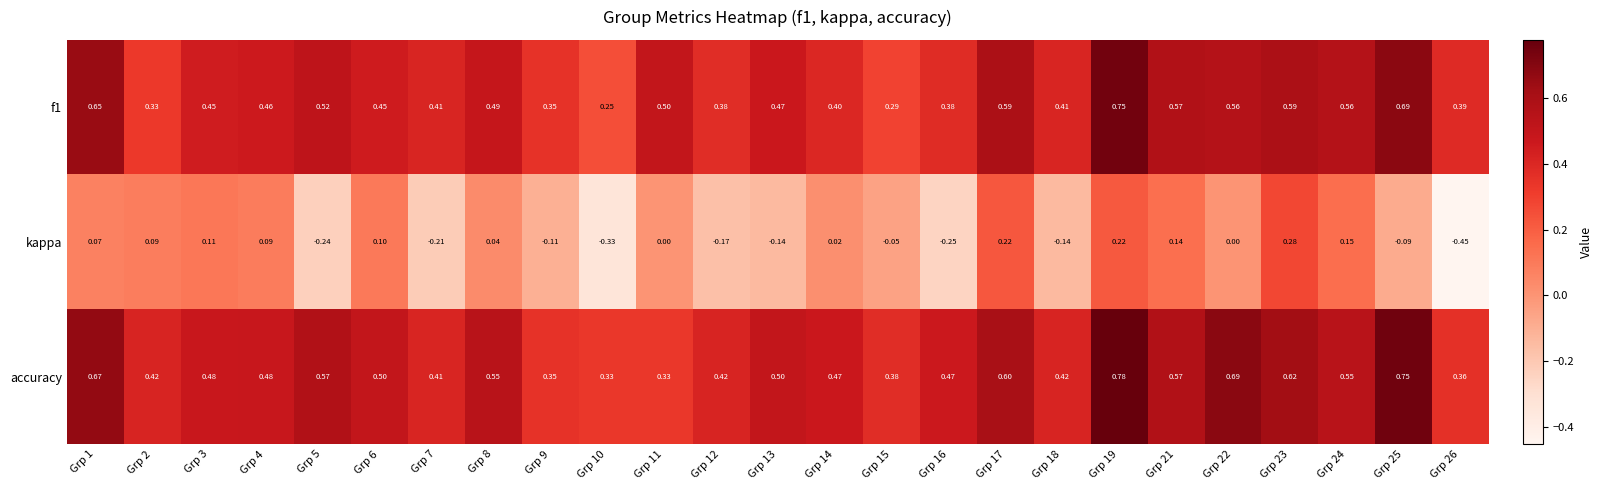

Which series has the largest range (max minus min)?

kappa